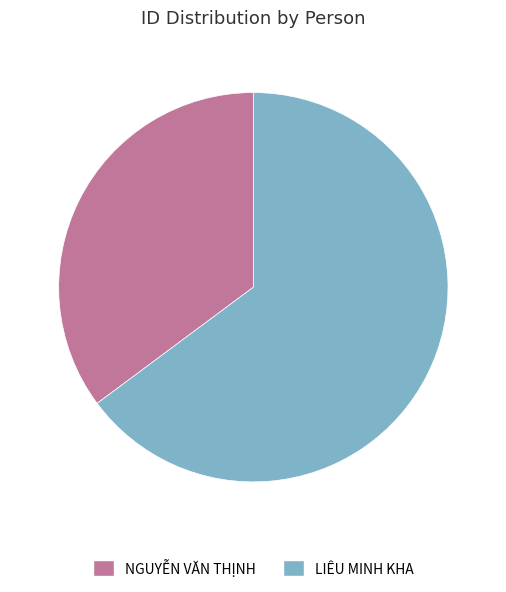

Is it true that NGUYỄN VĂN THỊNH is 35% of the pie?

True